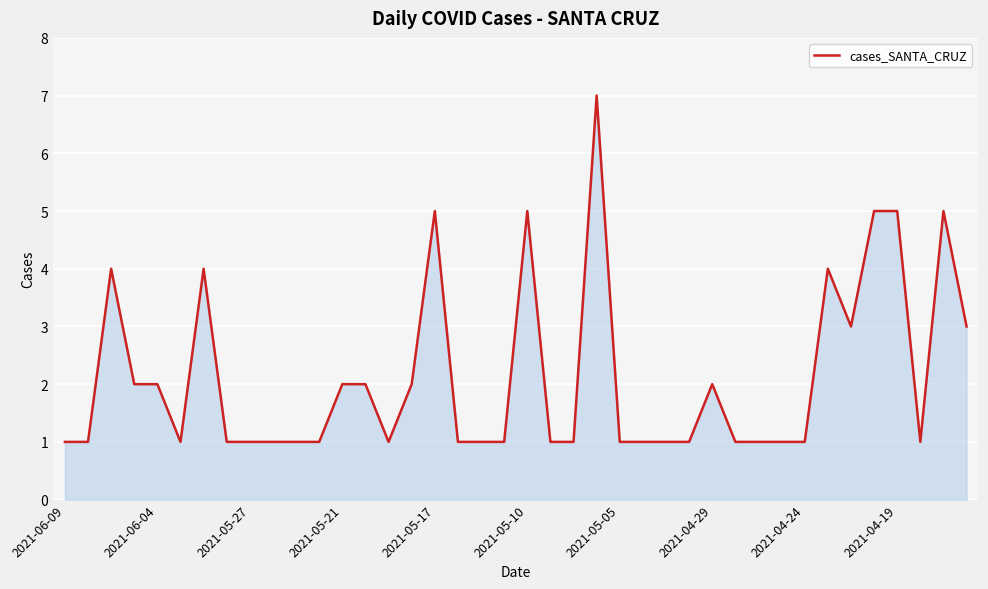

How many distinct data groups are displayed?

1